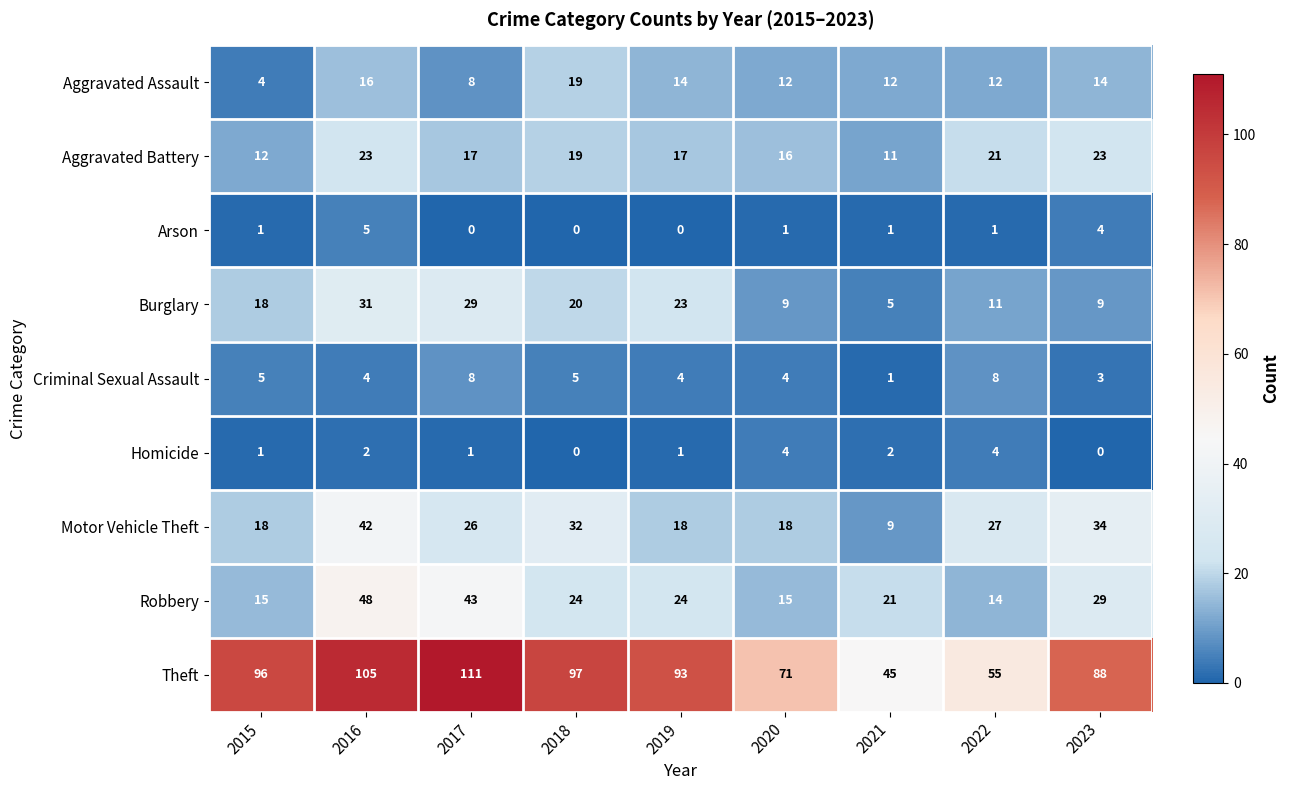

List the series in order of their peak value, lowest first.

Homicide, Arson, Criminal Sexual Assault, Aggravated Assault, Aggravated Battery, Burglary, Motor Vehicle Theft, Robbery, Theft